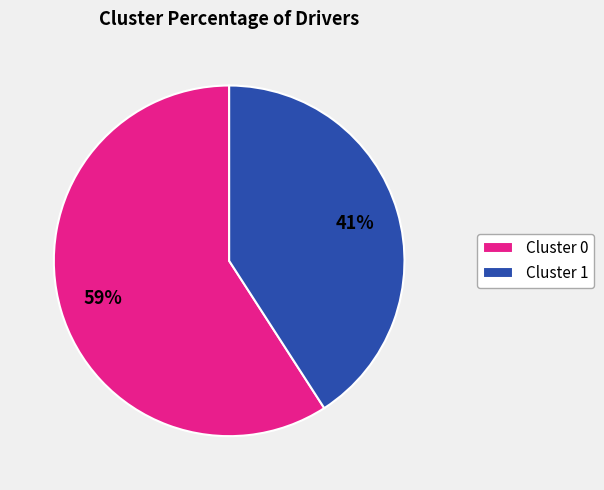

To the nearest percent, what is the difference between the largest and smallest slice percentages?

18%